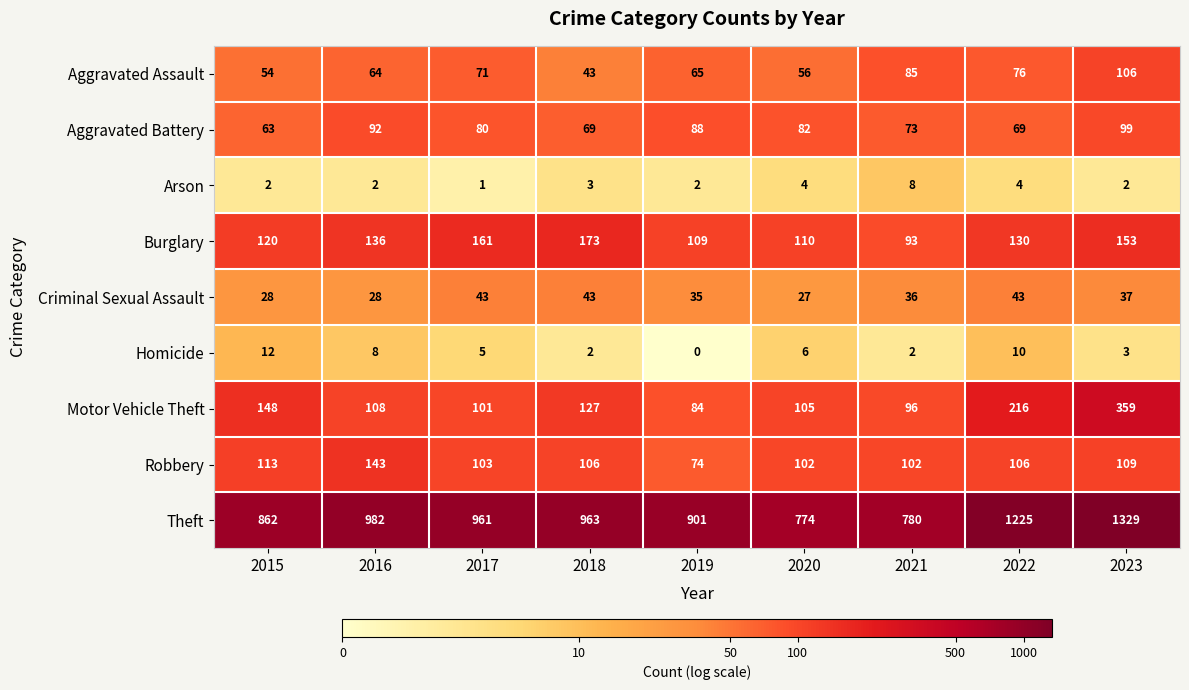

Is it true that Aggravated Battery equals 31 at 2020?

False